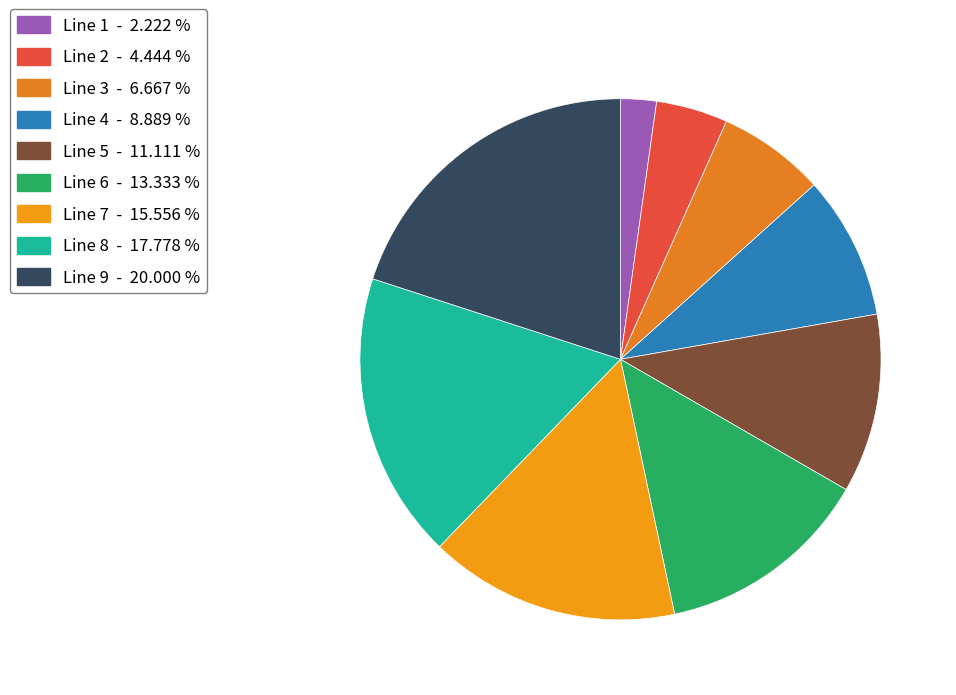

Count the number of slices in the pie.

9